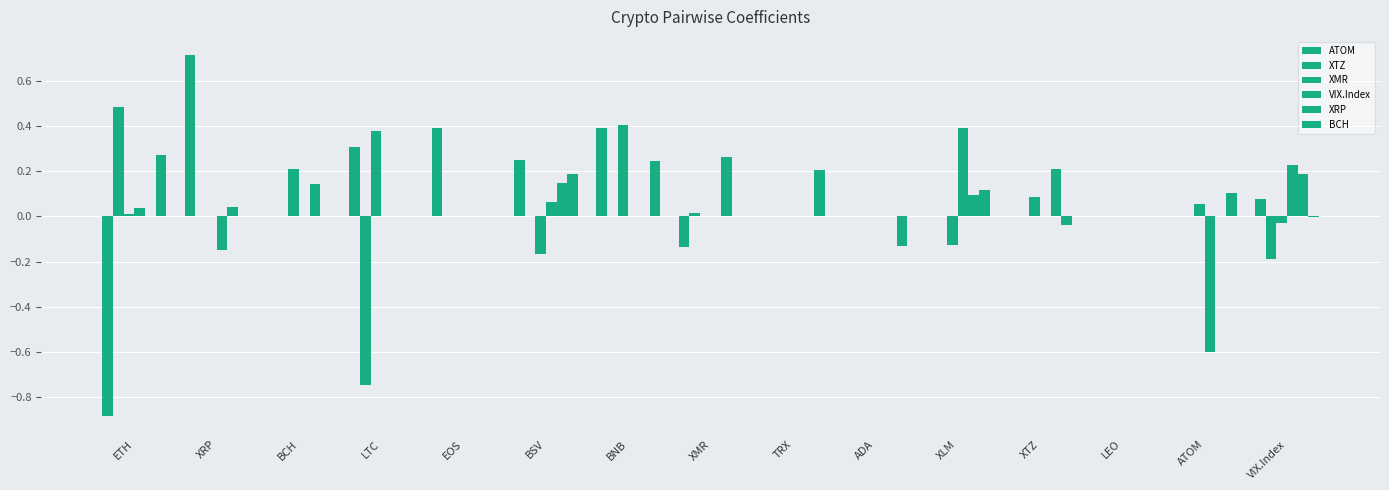

Which has a higher value, LTC or ADA?

LTC